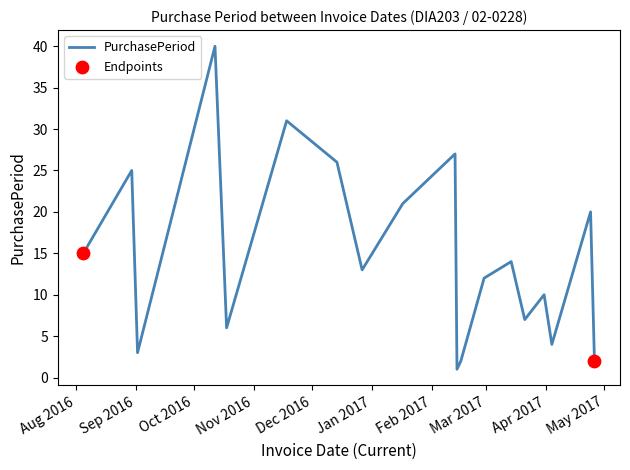

What is the greatest value displayed?

40